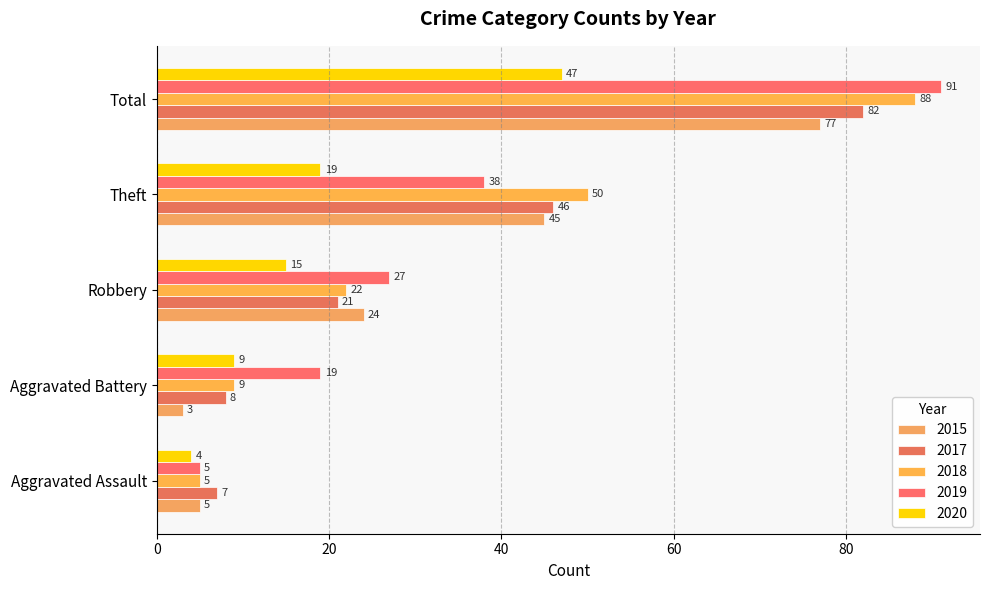

Reading left to right, list all the values displayed in this chart.

2015: Aggravated Assault=5	Aggravated Battery=3	Robbery=24	Theft=45	Total=77
2017: Aggravated Assault=7	Aggravated Battery=8	Robbery=21	Theft=46	Total=82
2018: Aggravated Assault=5	Aggravated Battery=9	Robbery=22	Theft=50	Total=88
2019: Aggravated Assault=5	Aggravated Battery=19	Robbery=27	Theft=38	Total=91
2020: Aggravated Assault=4	Aggravated Battery=9	Robbery=15	Theft=19	Total=47